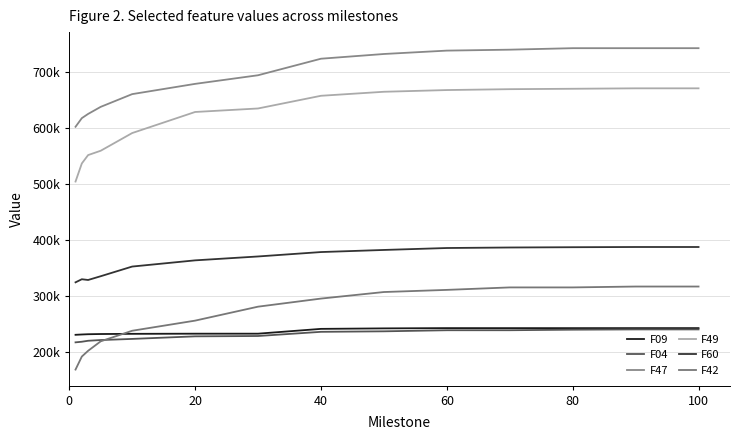

Does the chart display data point markers on the line(s)?

No